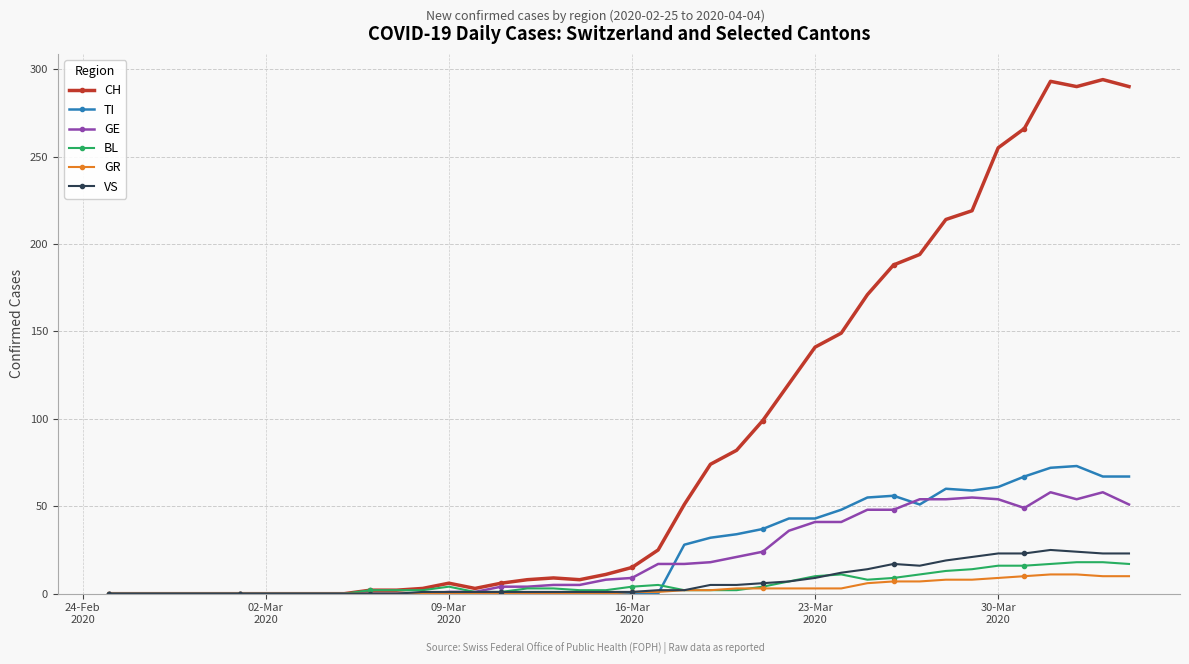

What is the maximum value shown in the chart?

294